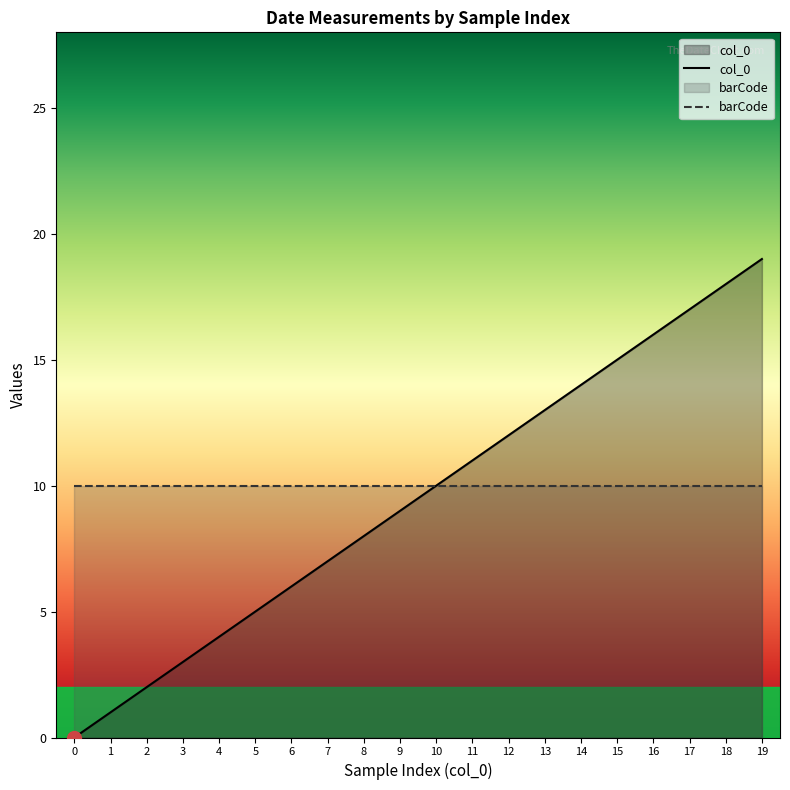

Approximately how many times larger is the value at 17 compared to 3?

5.7